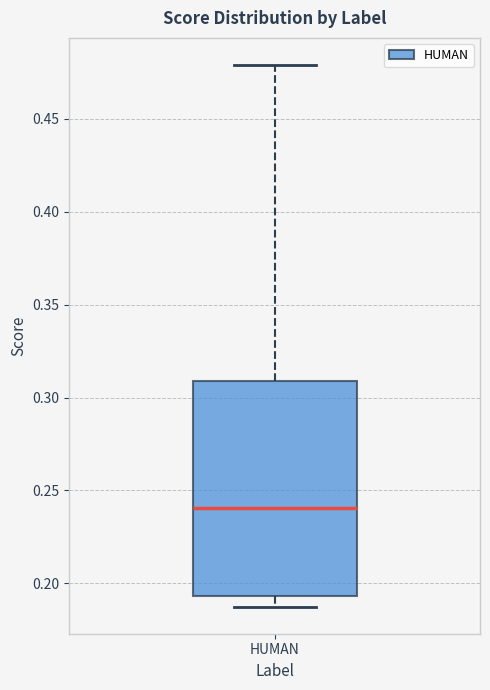

Transcribe this box plot: give where the median line is, the range the box spans, and where the two whiskers end, as read against the y-axis. The values are not printed on the chart, so give them approximately, as read against the axis.

median 0.240, box 0.195 to 0.310, whiskers 0.185 to 0.480